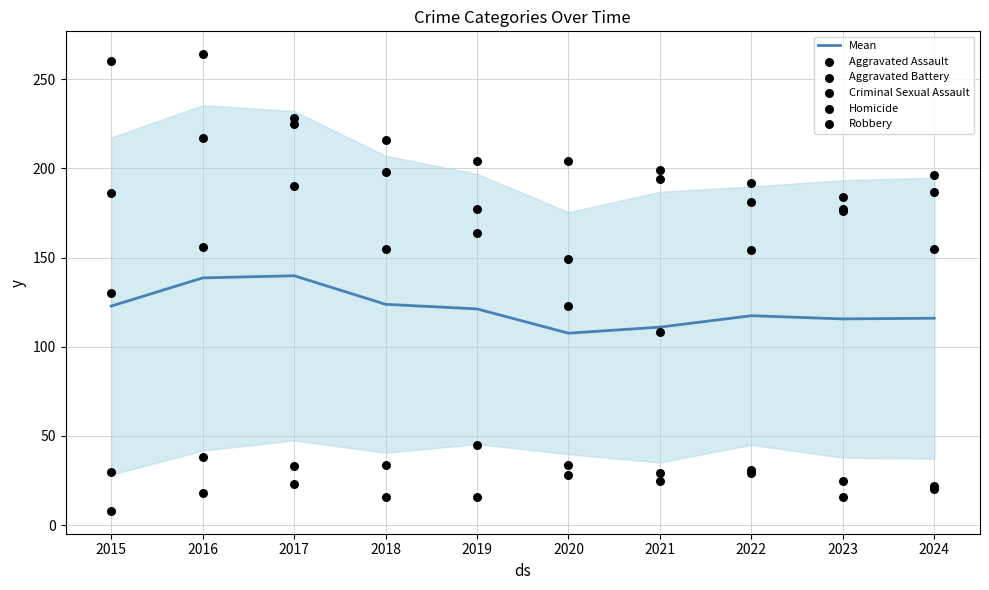

What is the total value across all series at 2022?

704.4